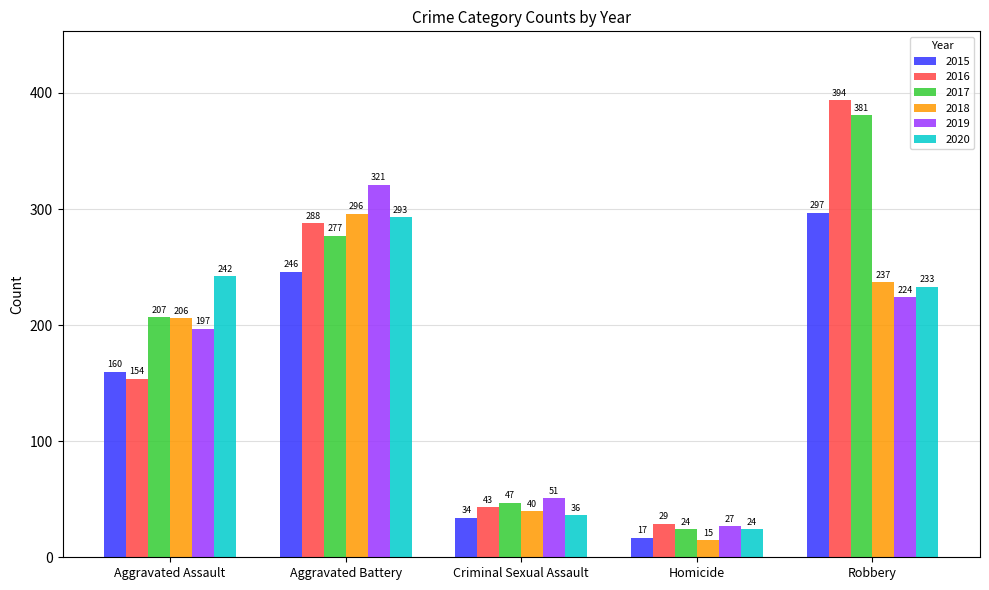

Where is 2016 nearest to the value 211?

Aggravated Assault